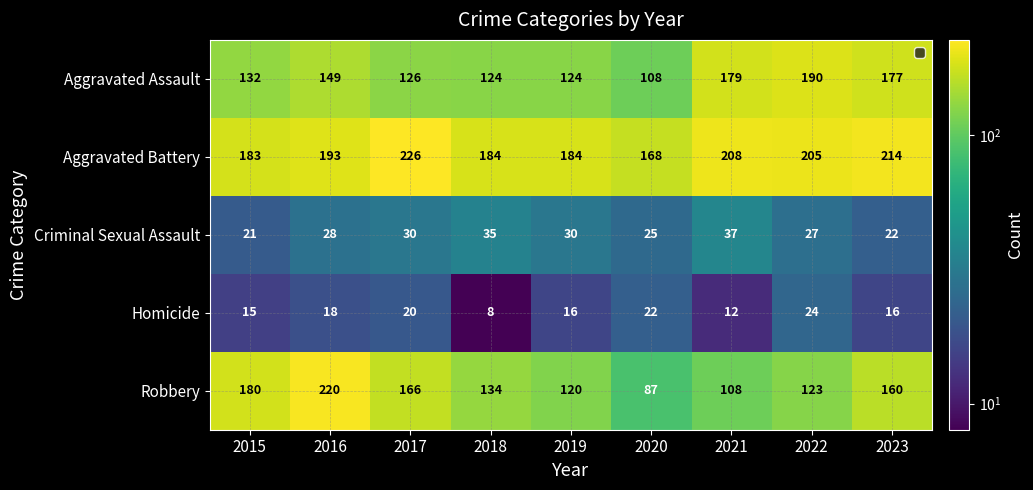

The Homicide series shows 27 at 2016. True or false?

False